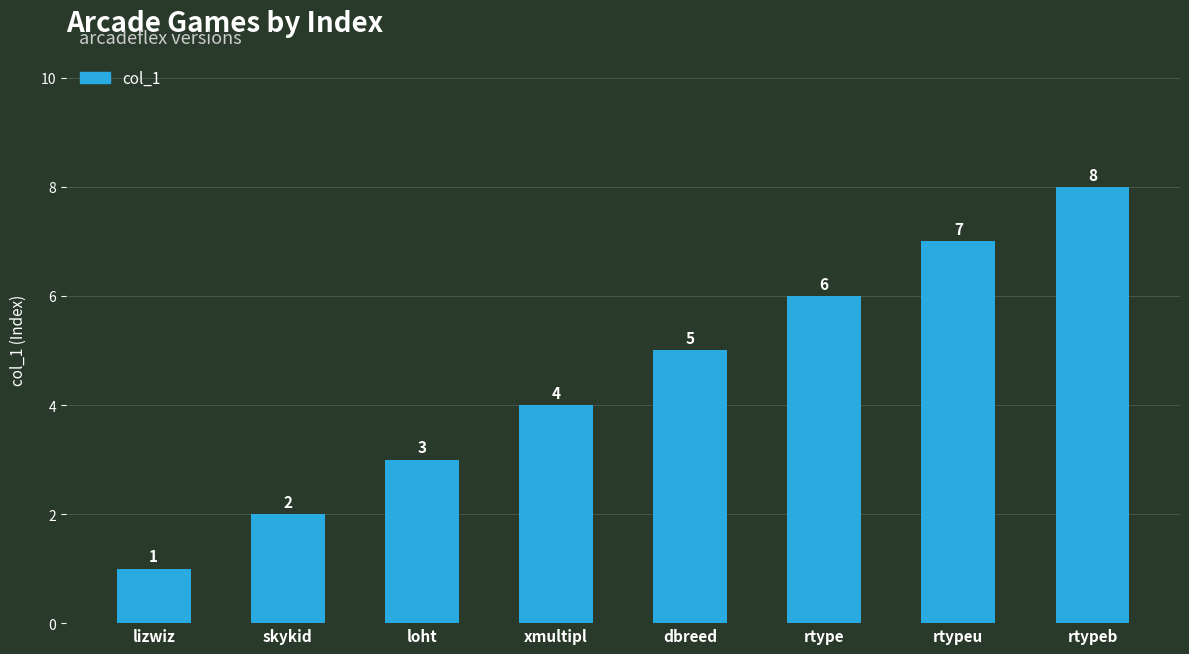

What is the label of the 5th bar from the right?

xmultipl